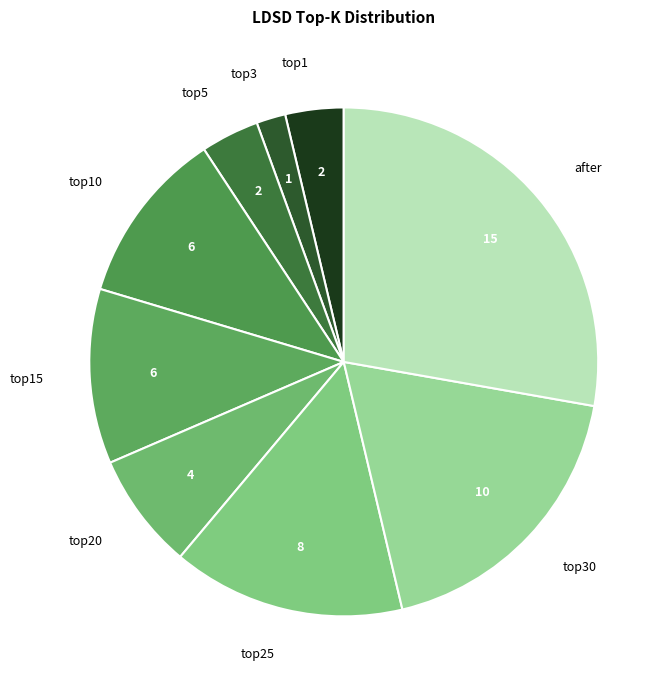

Is the sum of top20 and top3 greater than half?

No